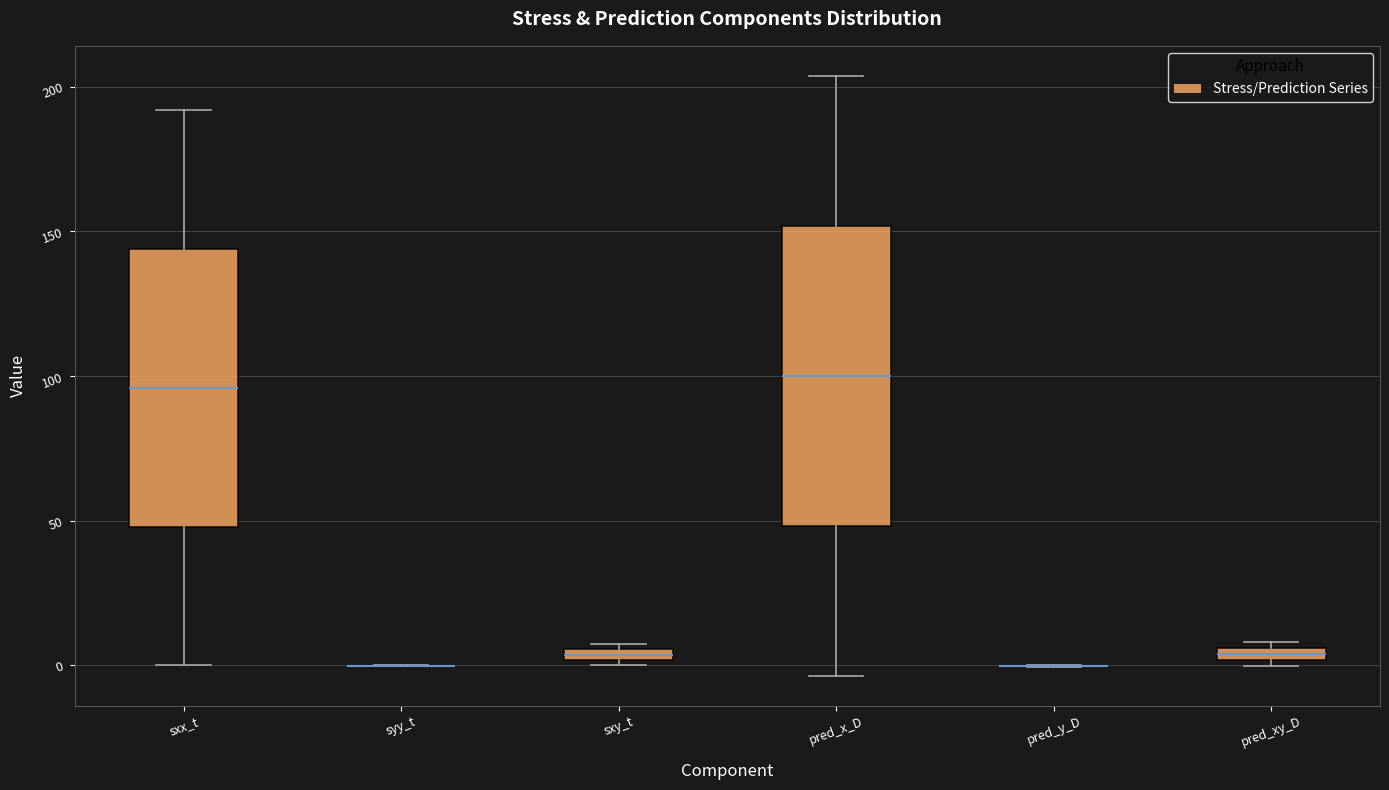

Comparing the boxes themselves (not the whiskers), which one is the tallest?

pred_x_D